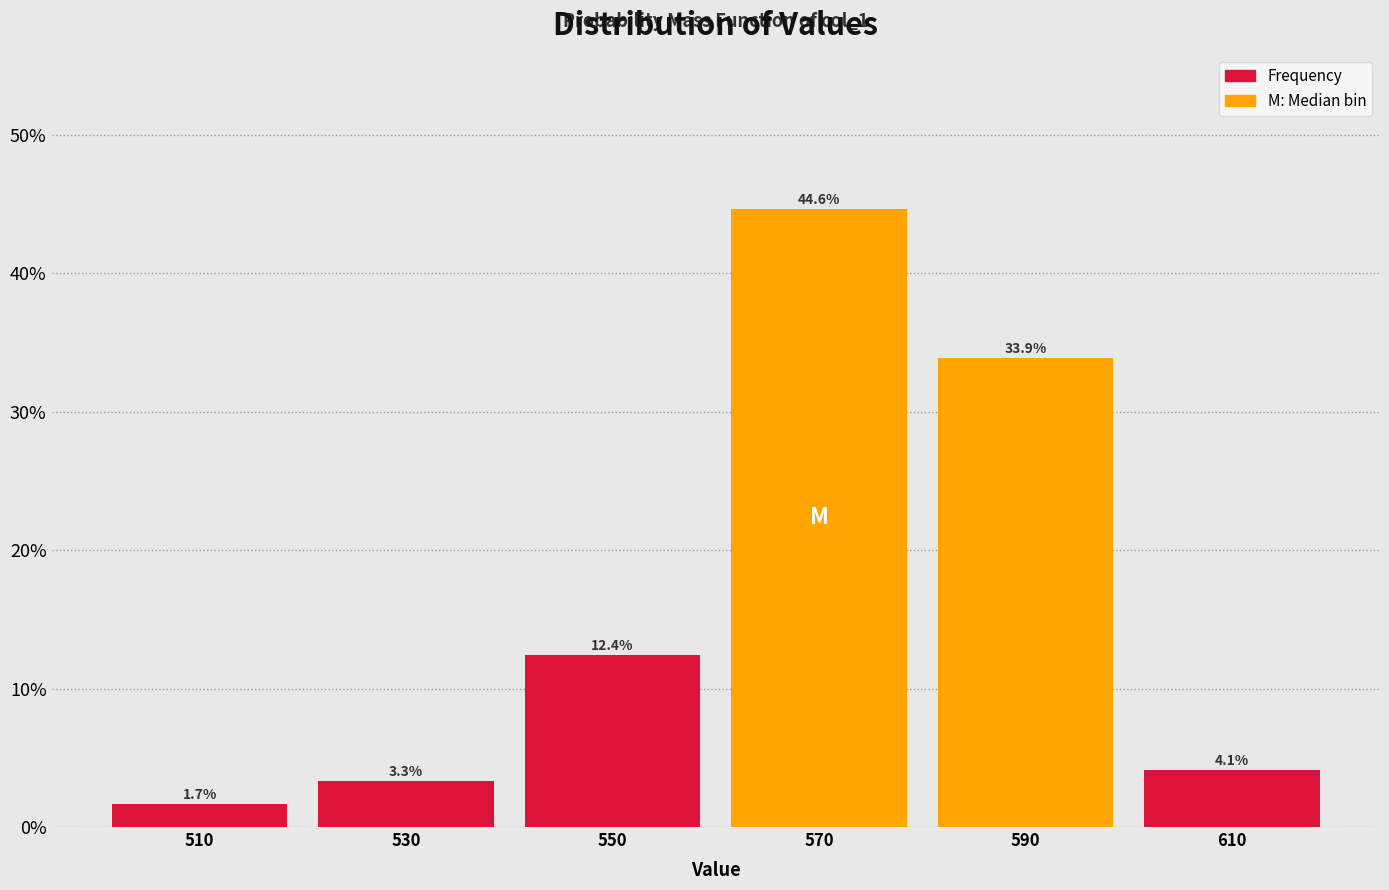

What is the height of the bar covering 500 to 520 on the x-axis?

1.7